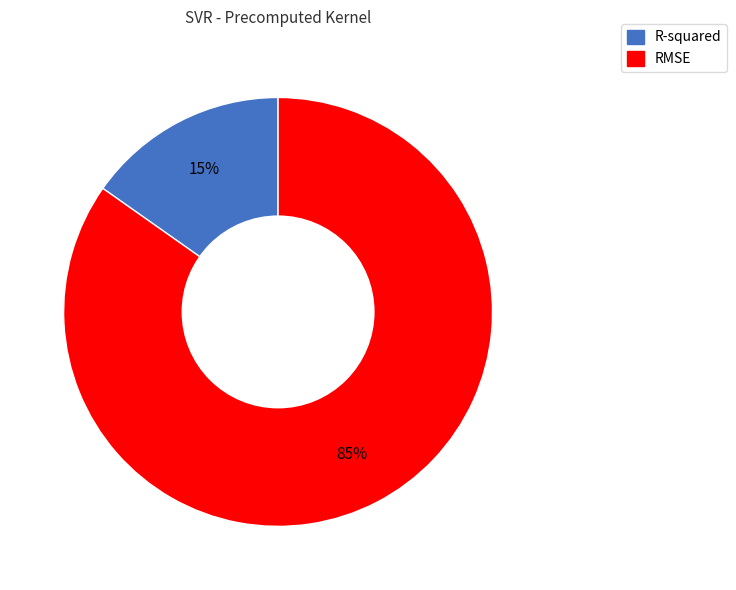

How many slices are in this pie chart?

2